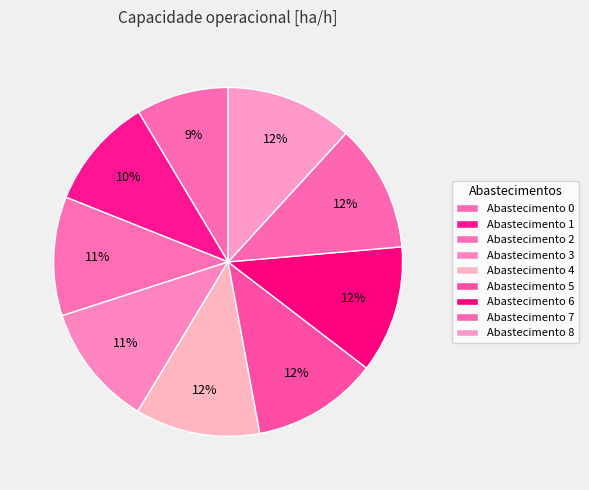

What is the largest slice in the pie chart?

7